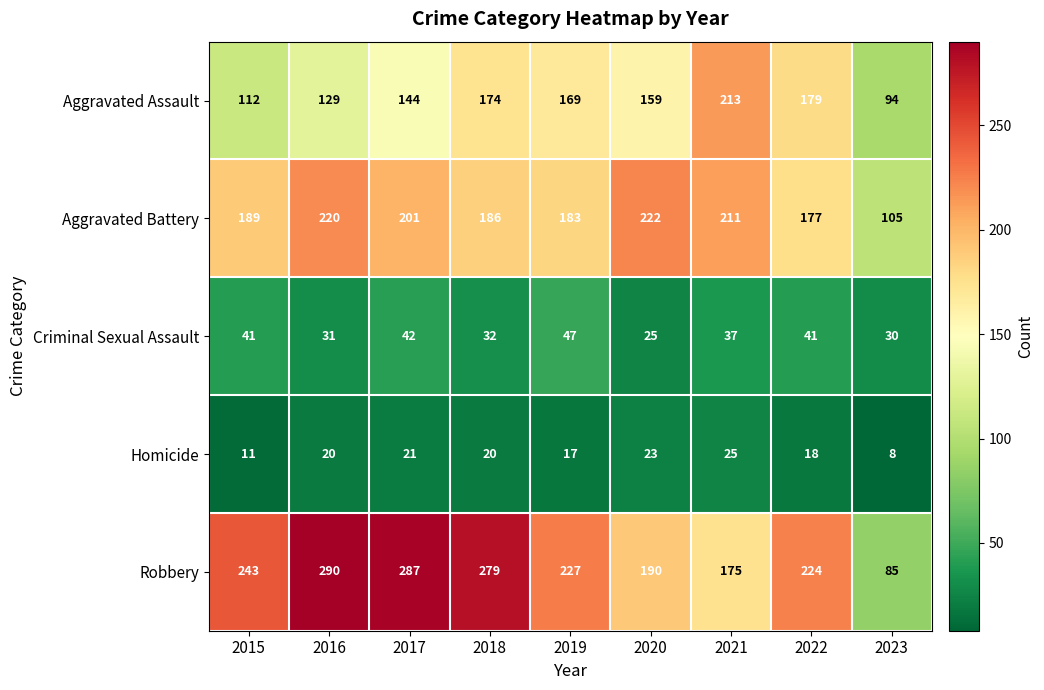

At how many categories does at least one series exceed 186?

8